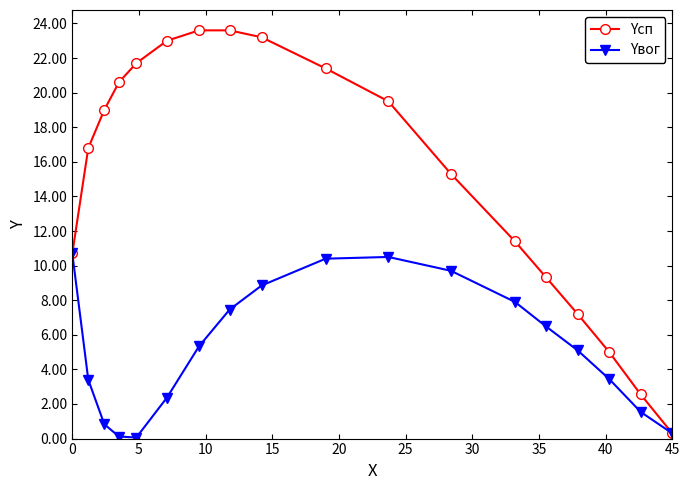

What is the value of the Yвог point at the 17th from the left?

1.5